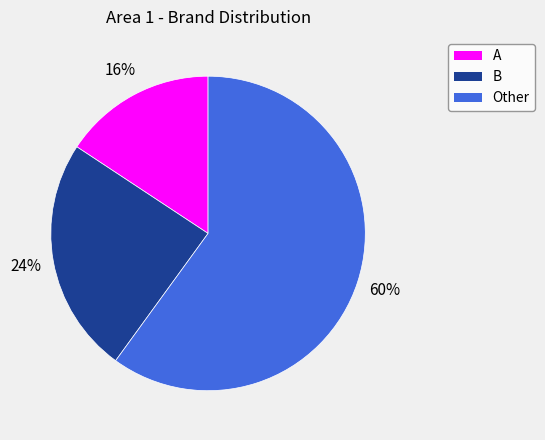

Is it true that B is 24% of the pie?

True